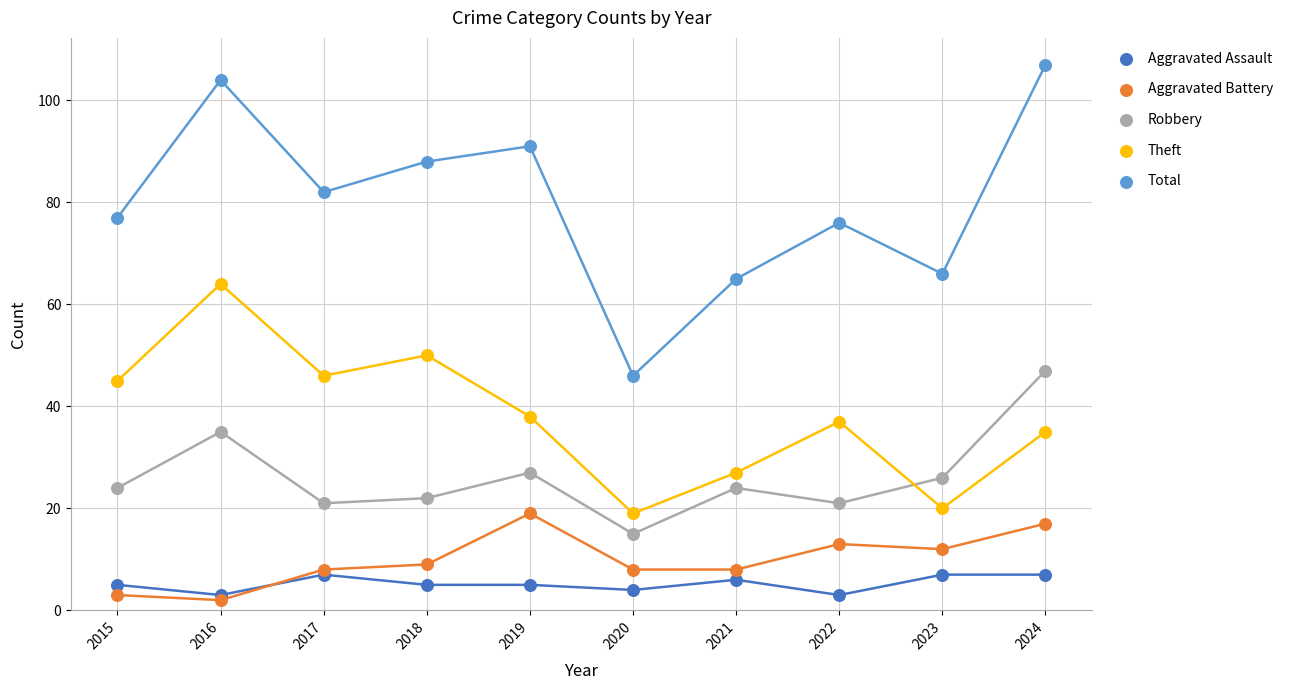

Which series reaches the minimum Y coordinate?

Aggravated Battery